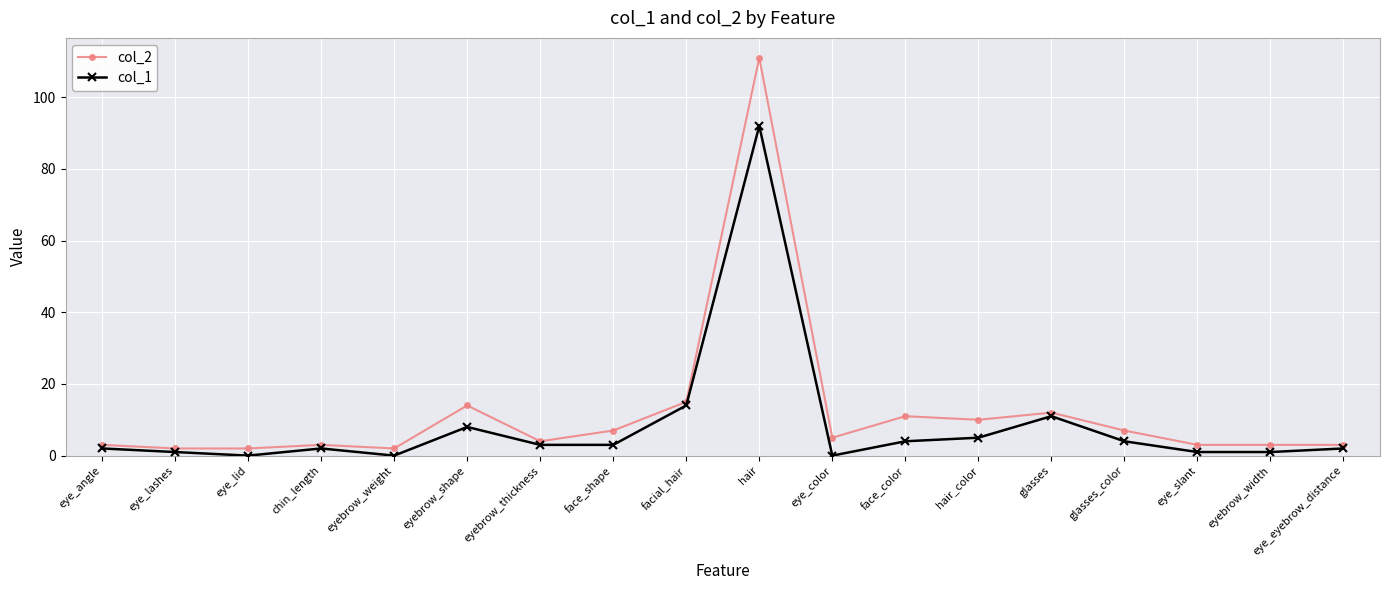

Which series has the largest range (max minus min)?

col_2